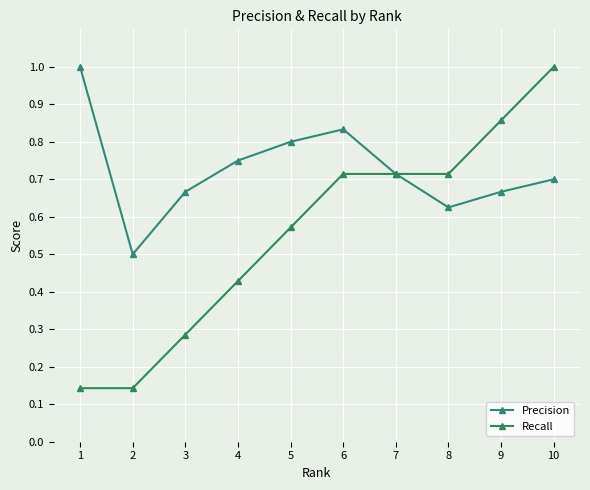

How many Precision values are between 0 and 1?

10